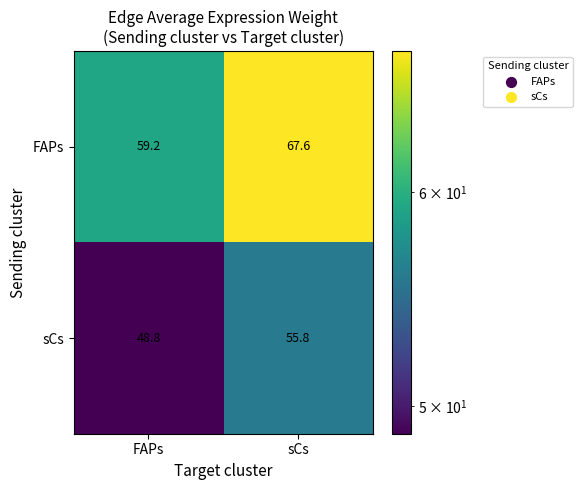

True or false: sCs has a value of 16.3 at FAPs.

False